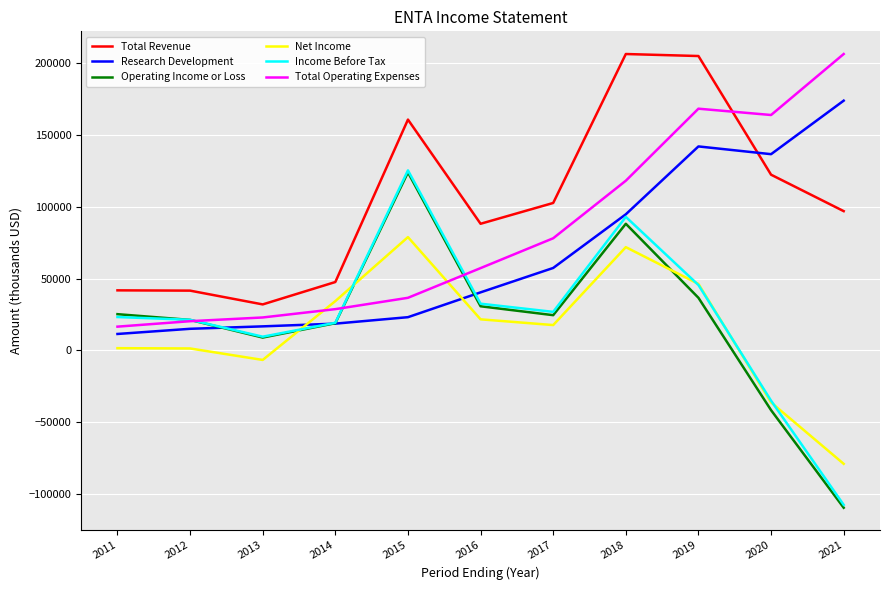

Is the value of Research Development at 2017 greater than the value of Income Before Tax at 2011?

Yes